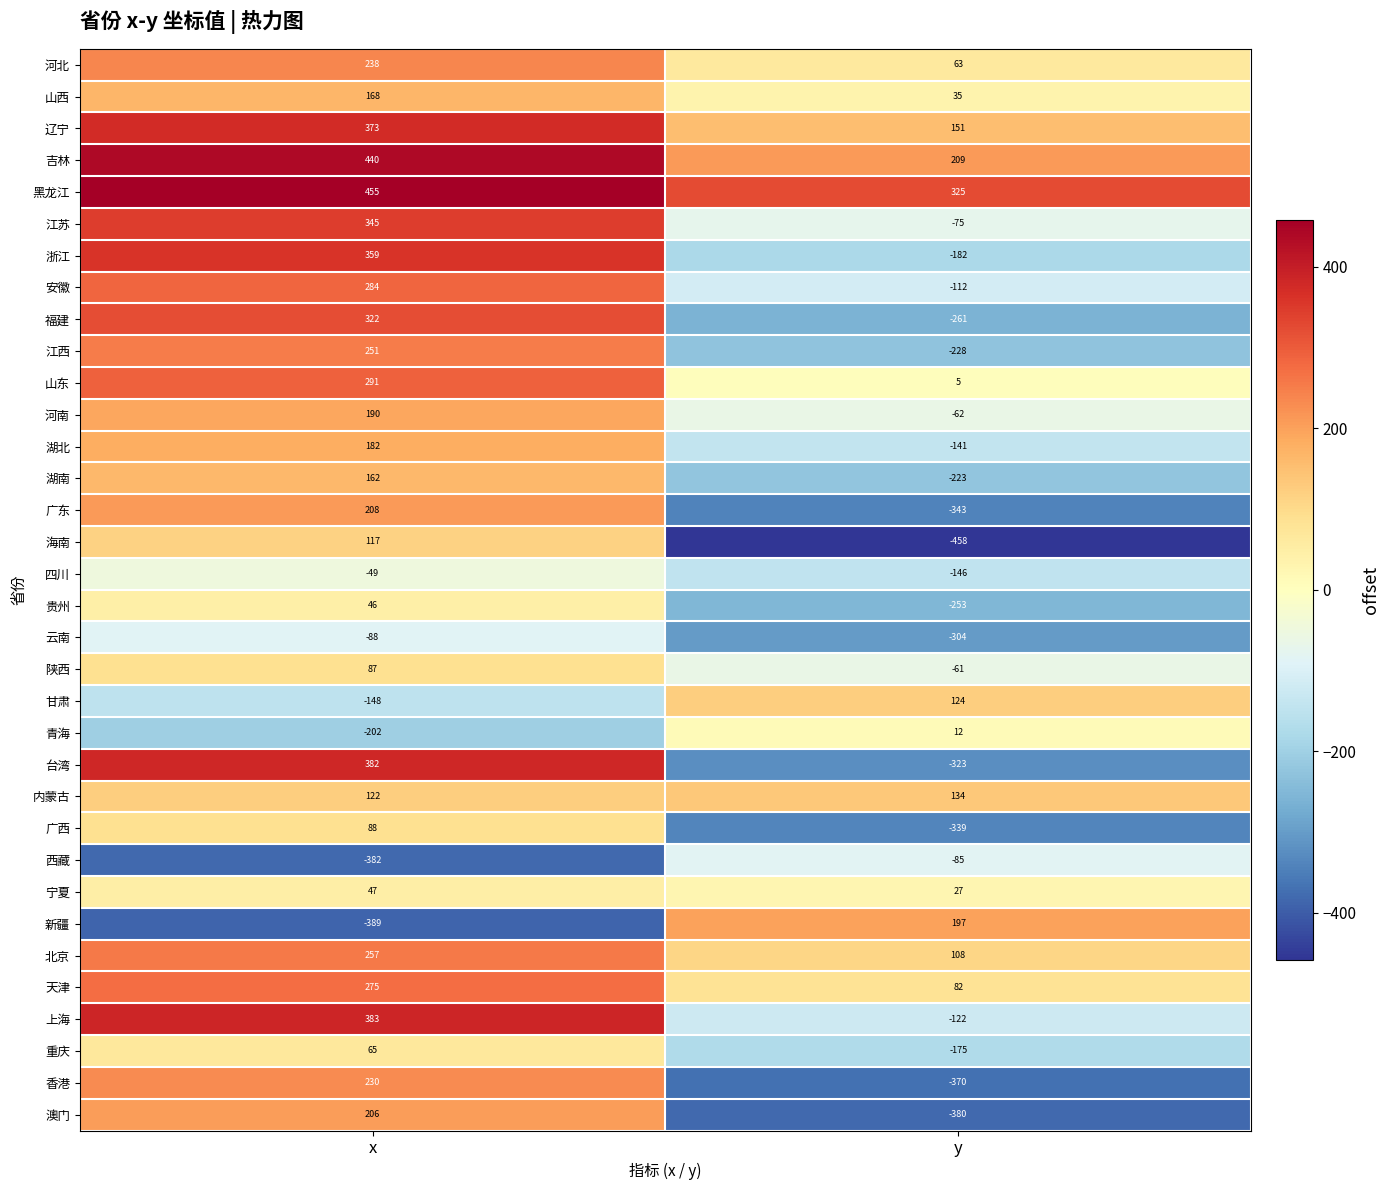

Between x and y, which series saw the biggest shift?

台湾